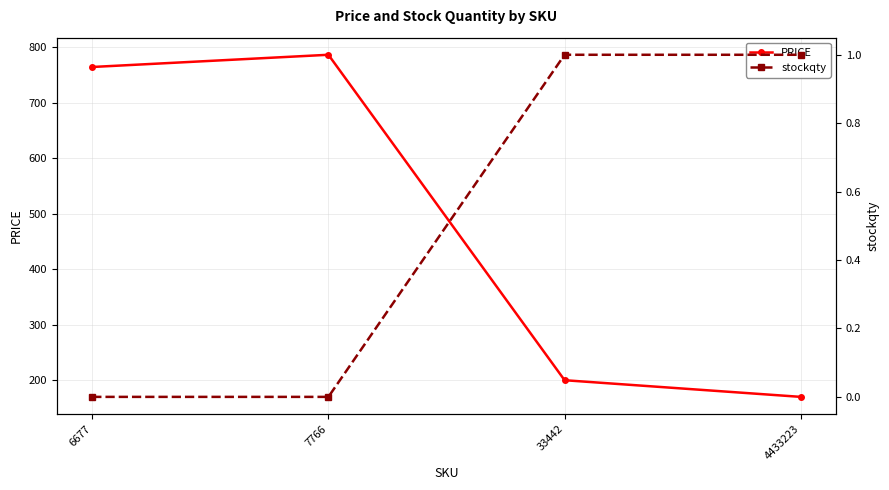

What is the sum of all PRICE values?

1920